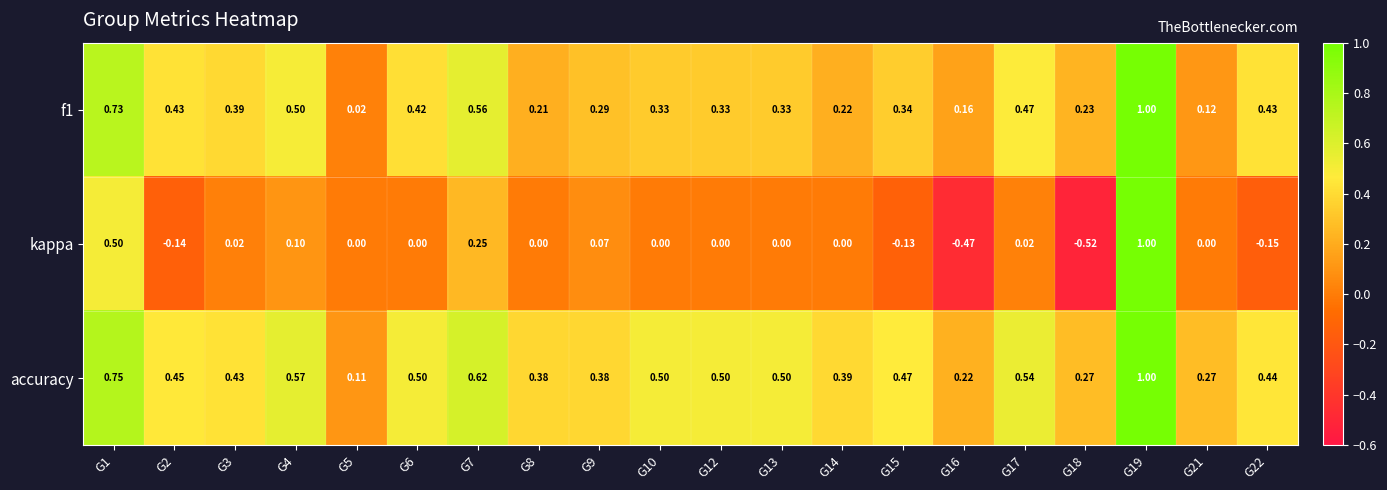

Between G10 and G21, which series saw the biggest shift?

accuracy